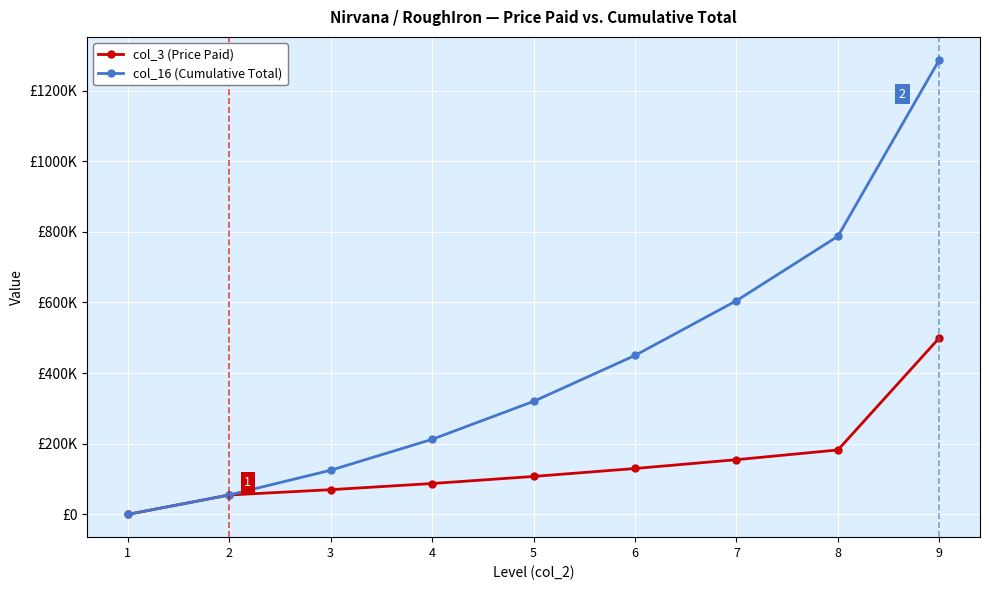

List the labels in order of col_16 (Cumulative Total) value, smallest first.

1, 2, 3, 4, 5, 6, 7, 8, 9